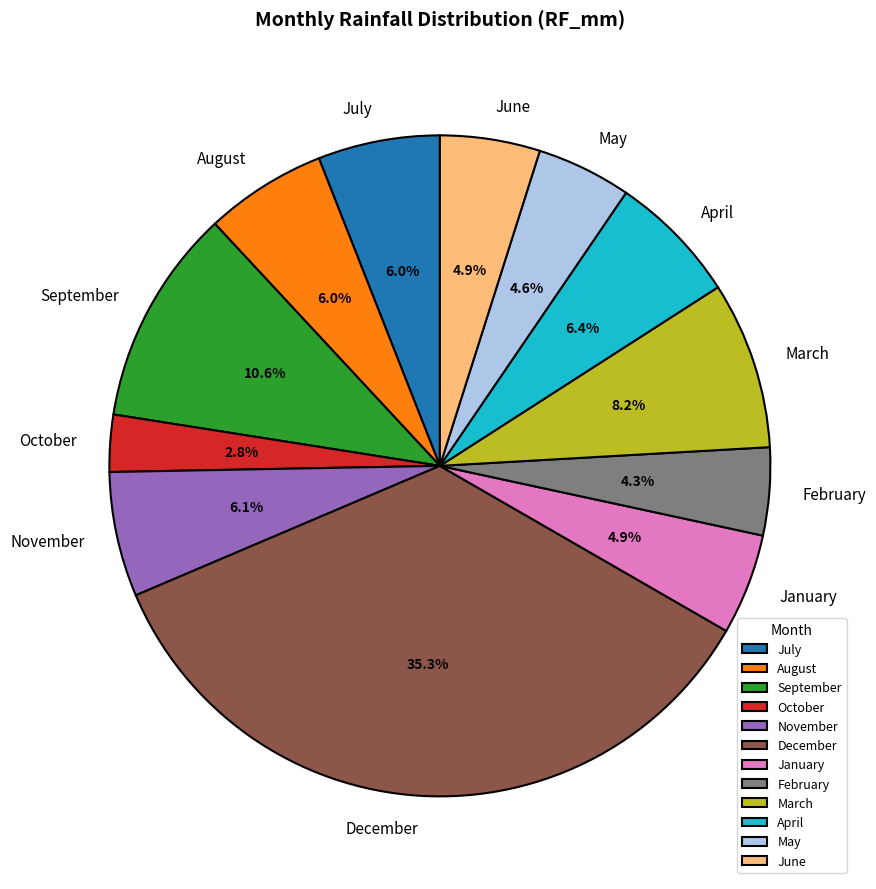

To the nearest percent, what is the combined percentage of January and July?

11%